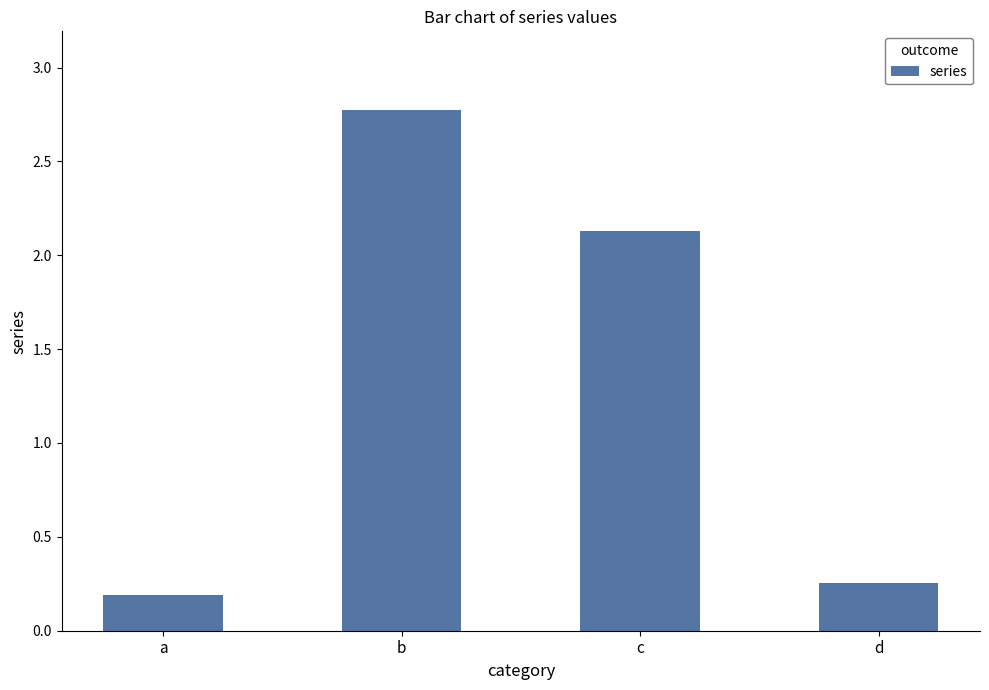

What is the change in value from a to b?

+2.6